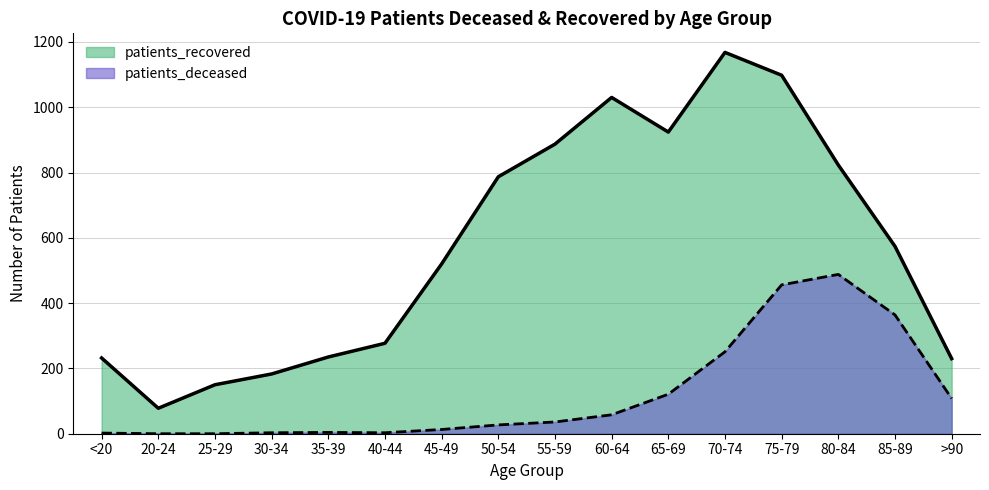

What is the difference between the maximum and minimum values in the patients_recovered series?

1090